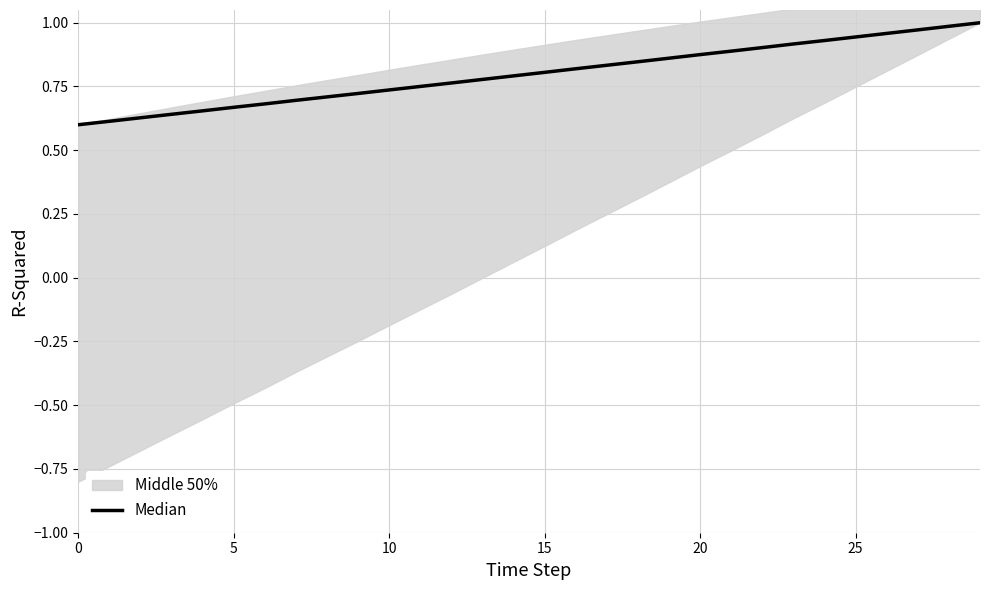

What is the average value?

0.8